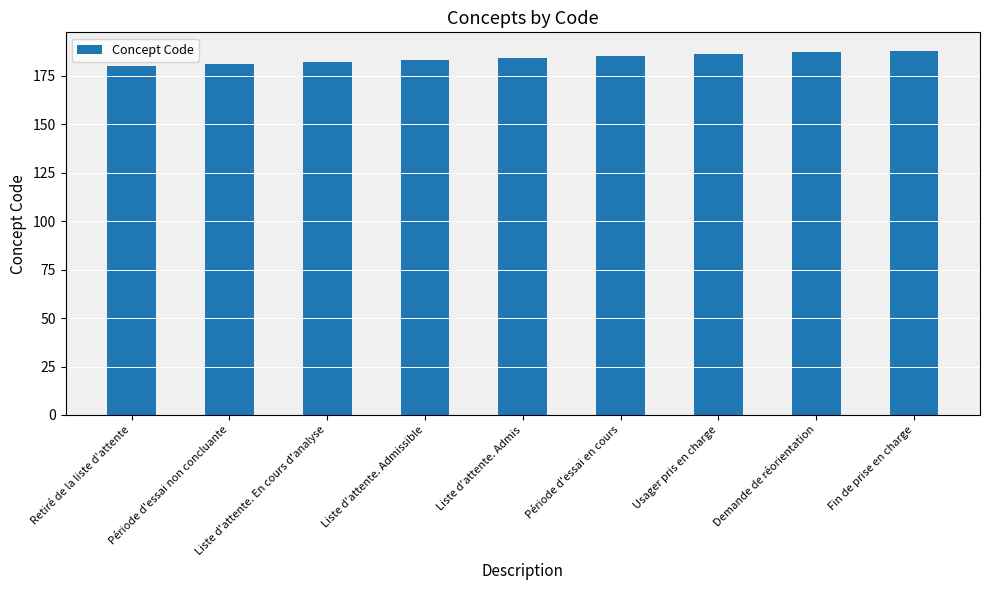

How many data points does each series have?

9